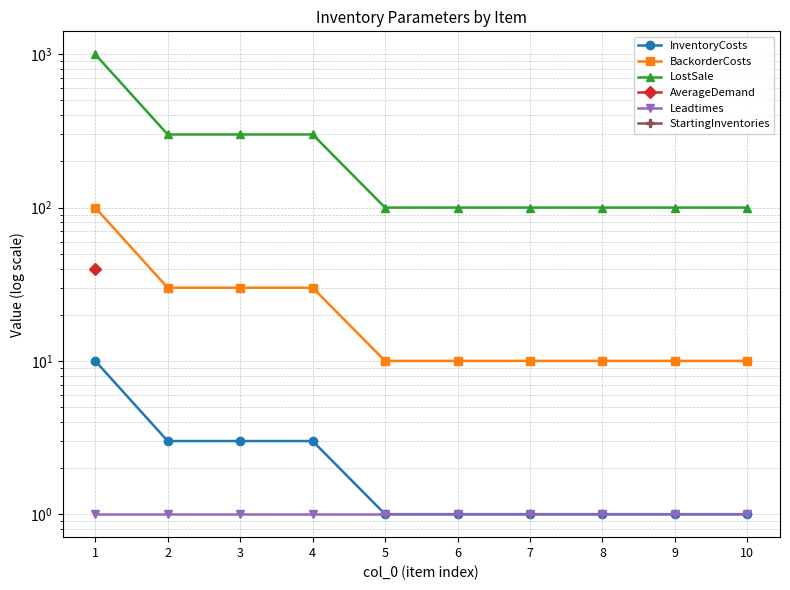

At which label does AverageDemand reach its peak?

1